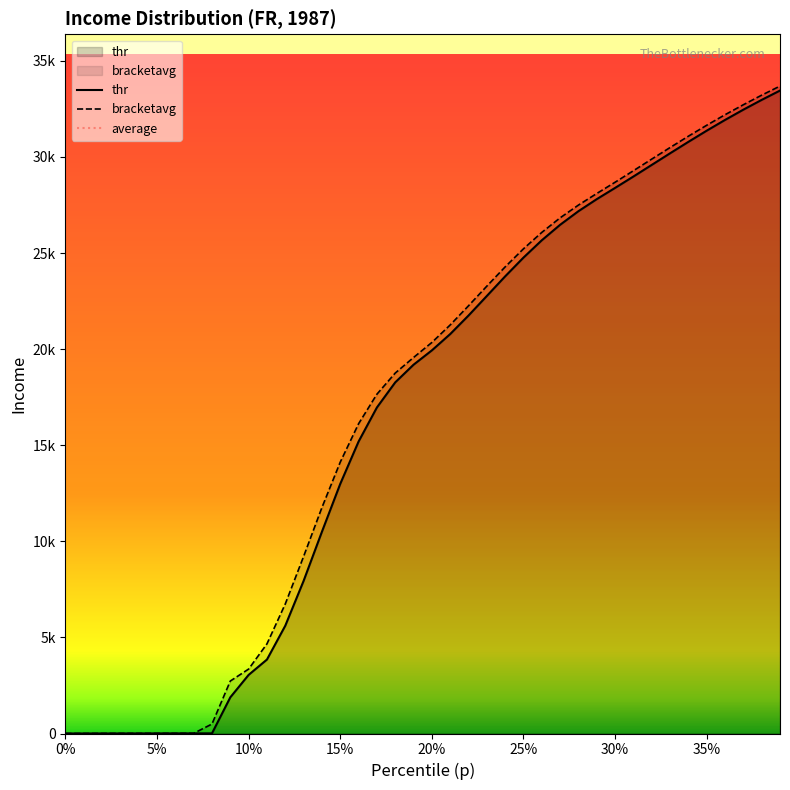

At how many categories does at least one series exceed 16524?

23